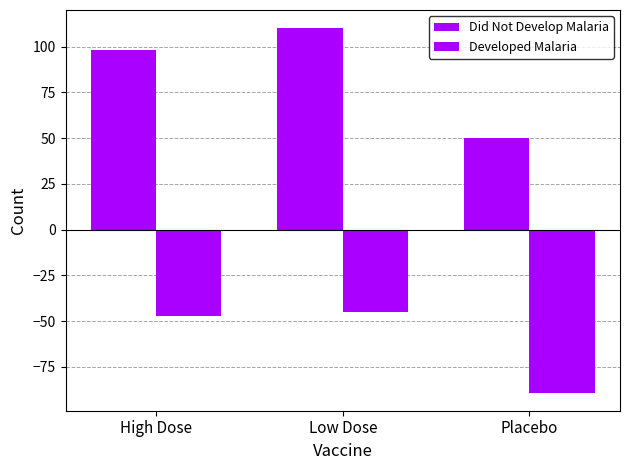

Count the number of categories in the chart.

3